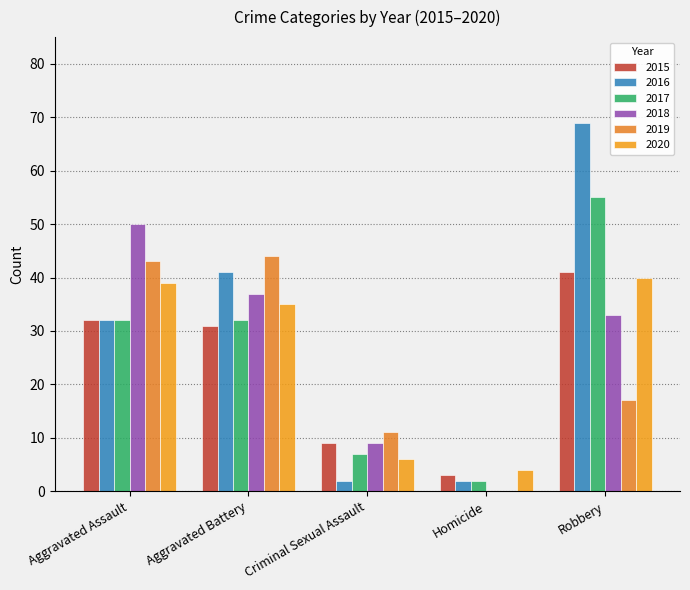

Which series has the widest spread of values?

2016